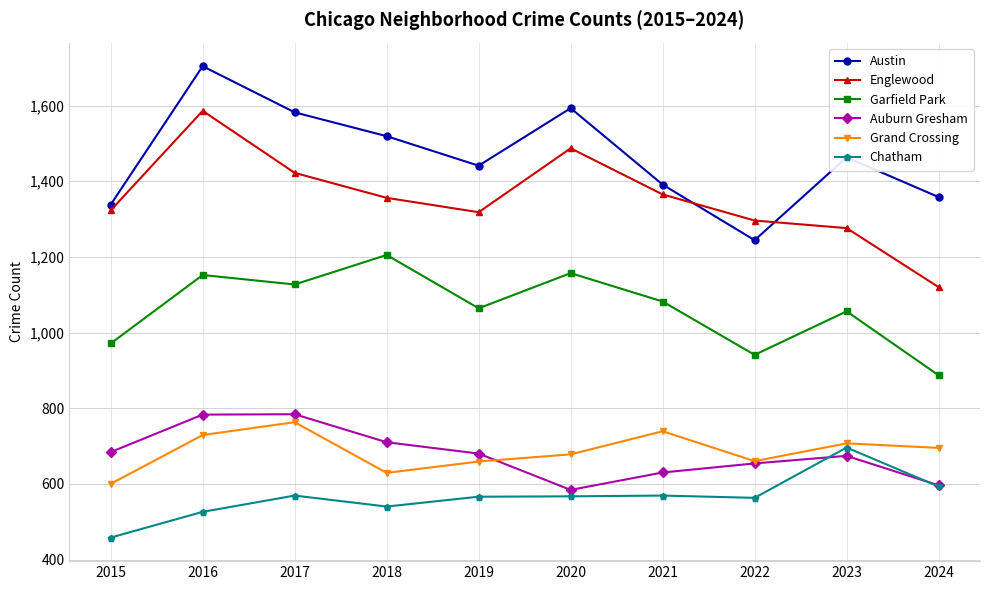

At how many categories does at least one series exceed 592?

10